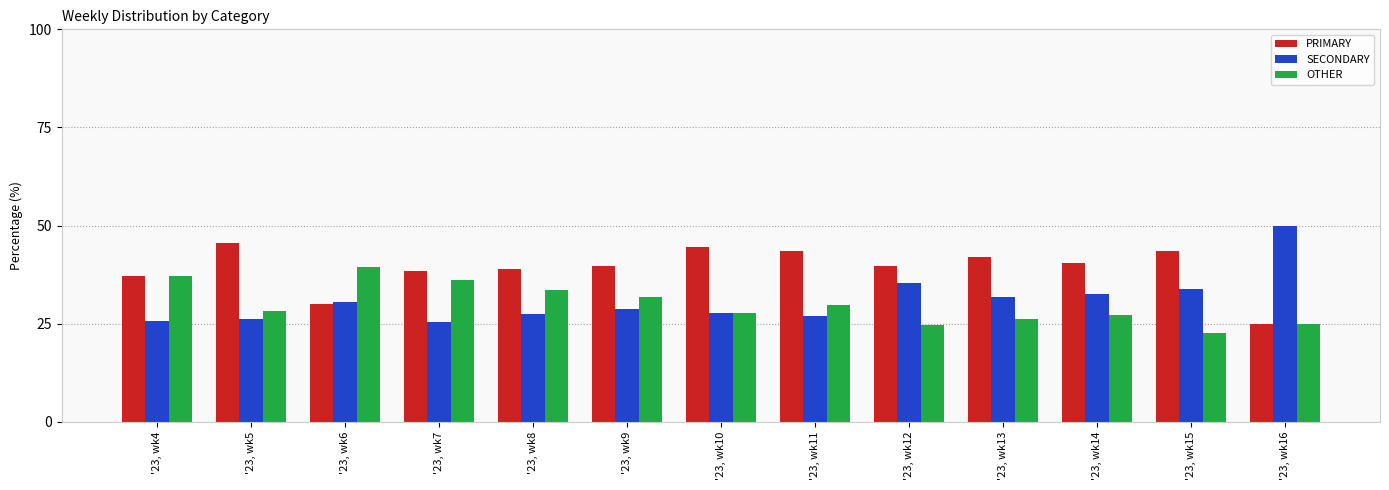

Between '23, wk5 and '23, wk15, which series saw the biggest shift?

SECONDARY